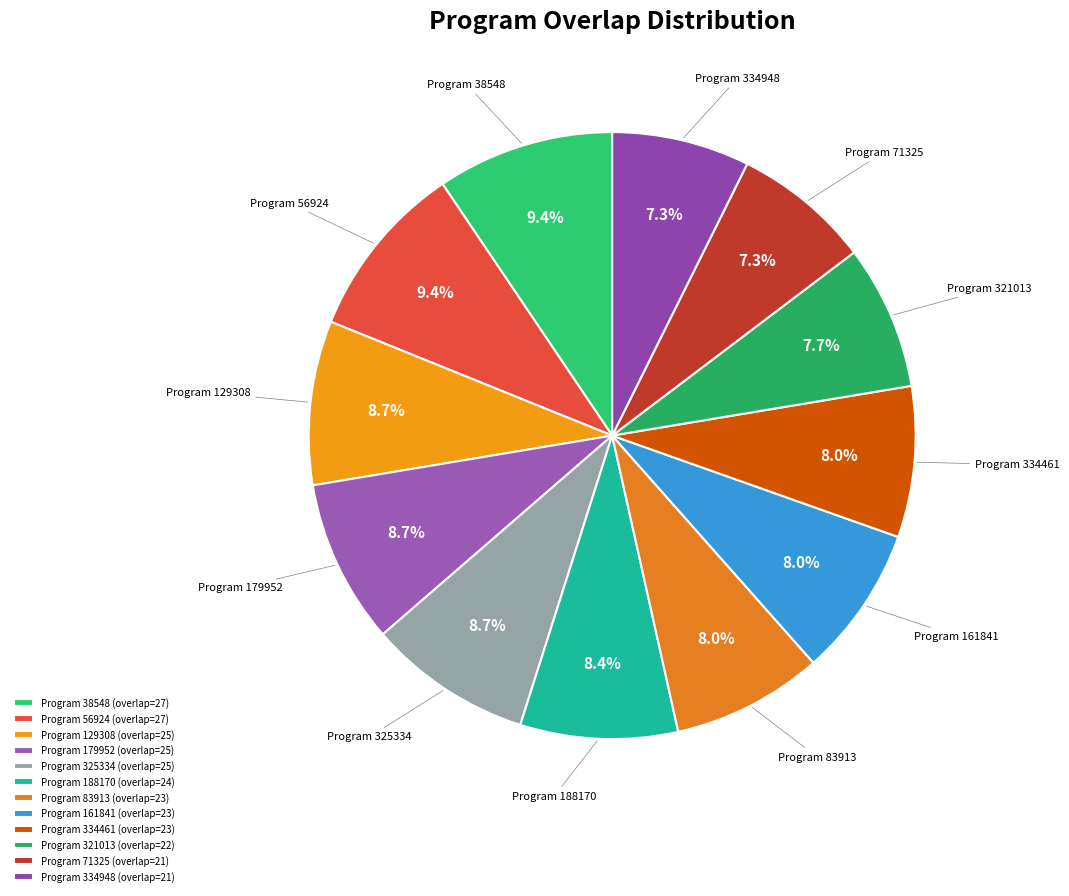

How many slices are in this pie chart?

12